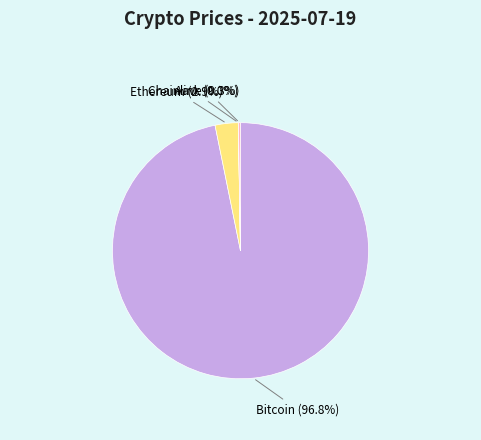

Between Bitcoin and Ethereum, which is larger?

Bitcoin